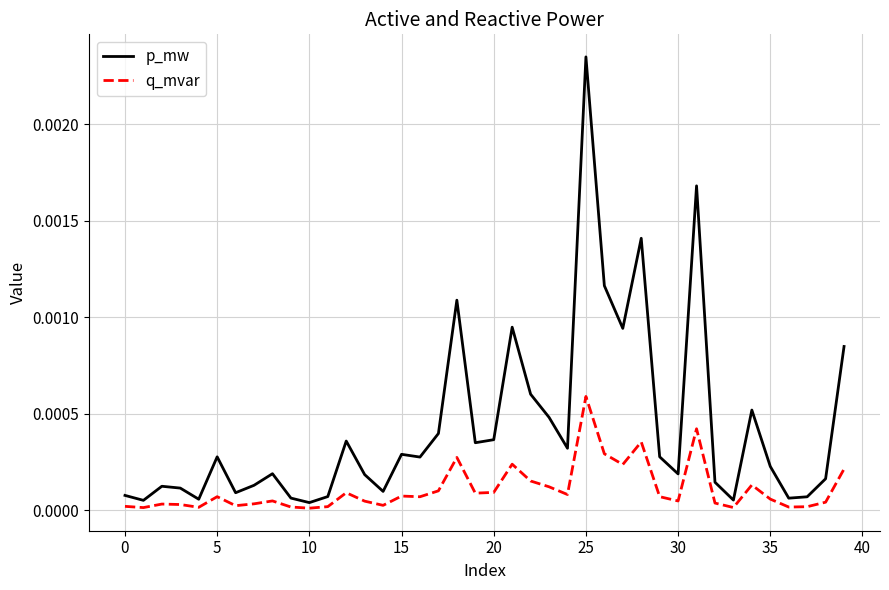

Which series has the widest spread of values?

p_mw